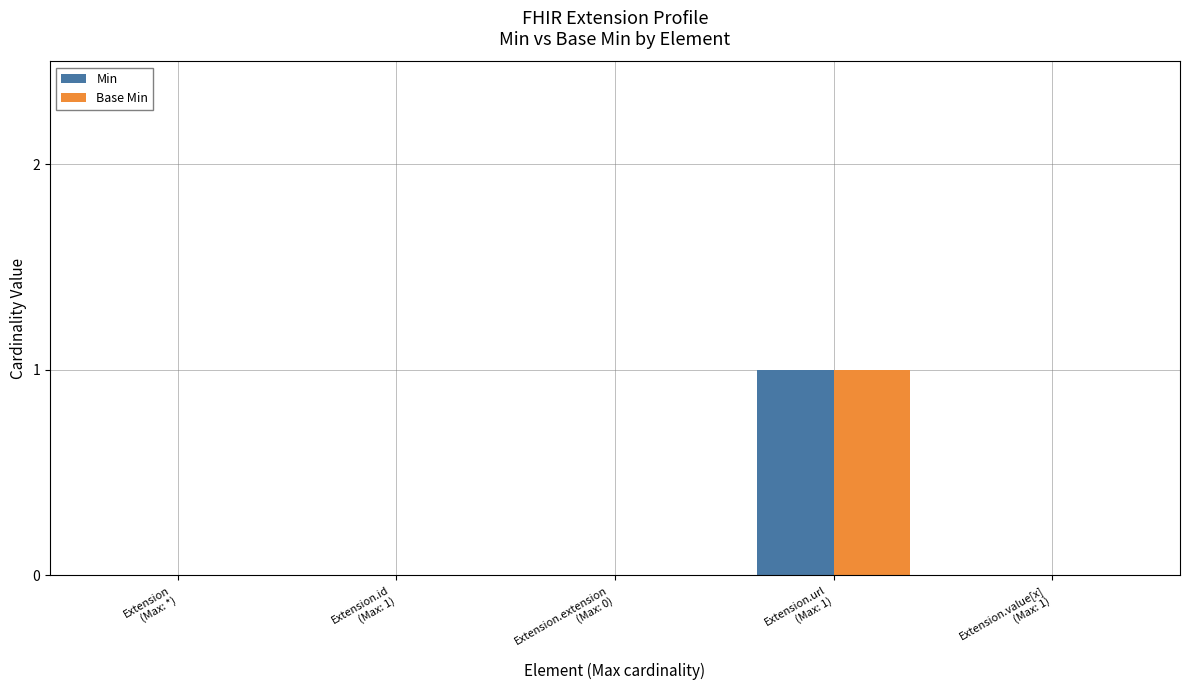

How many groups of bars are there?

5